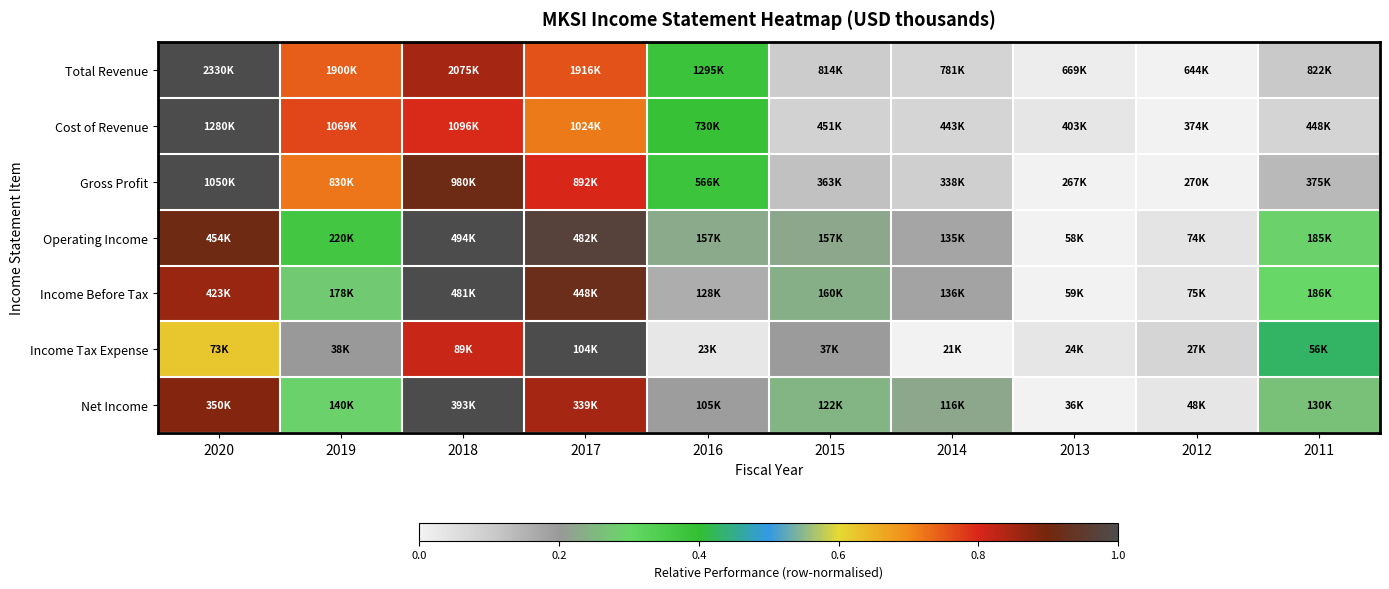

Rank the series at 2020 from lowest to highest value.

Income Tax Expense, Income Before Tax, Net Income, Operating Income, Total Revenue, Cost of Revenue, Gross Profit